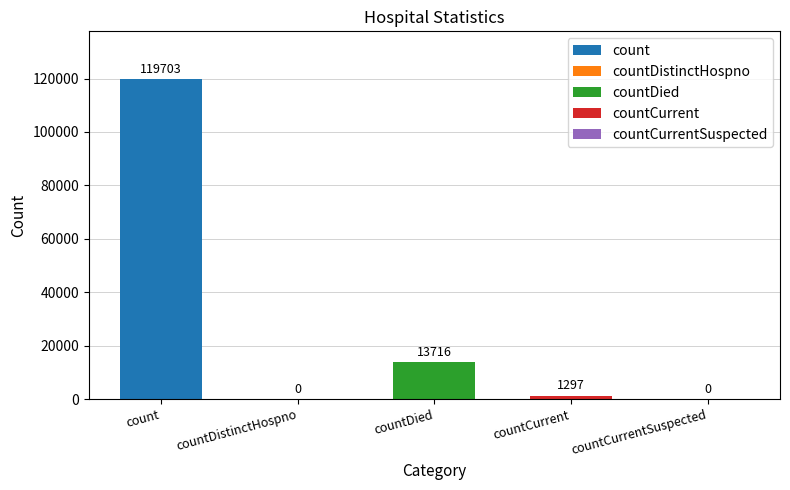

At which label does the data first exceed 1297?

count